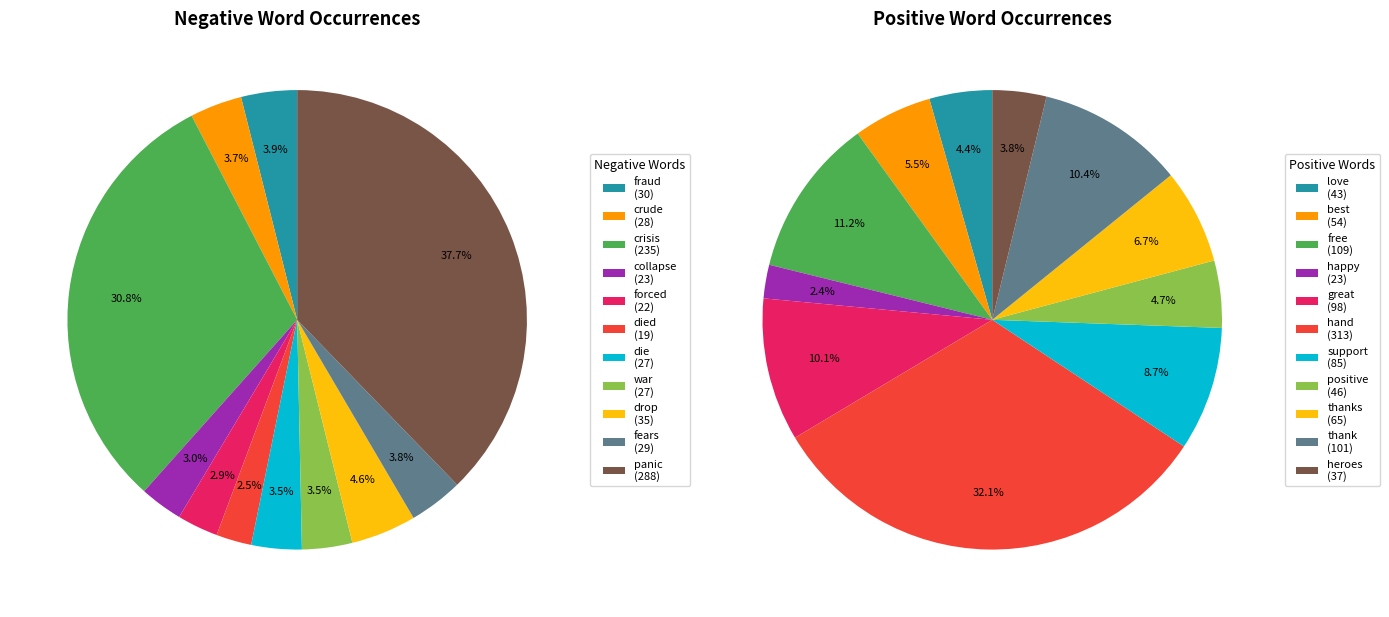

To the nearest percent, what is the difference between the largest and smallest slice percentages?

35%